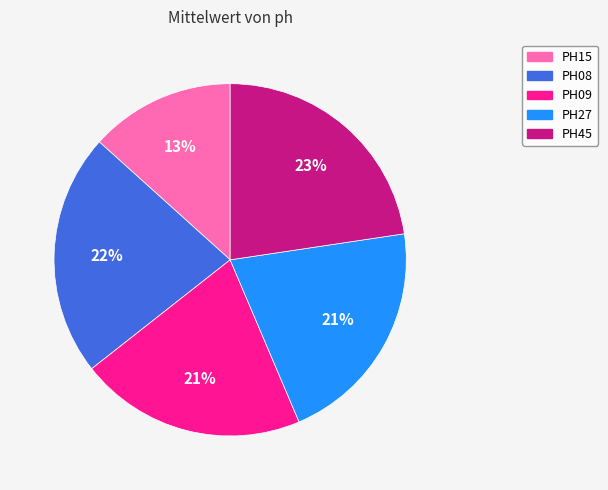

Between PH27 and PH45, which is larger?

PH45